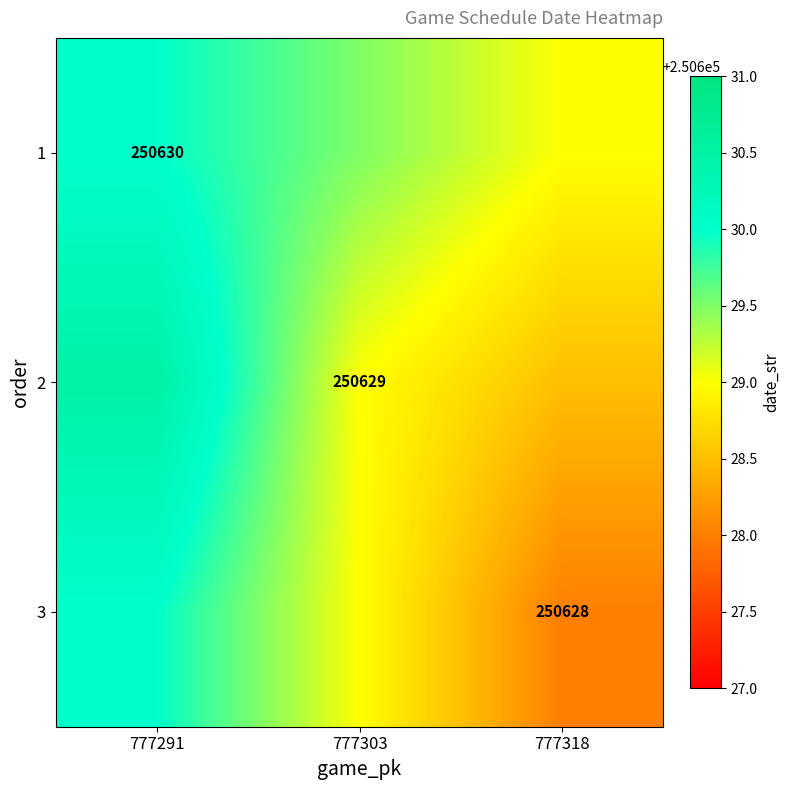

The value of 3 at 777318 is 250628.0. True or false?

True